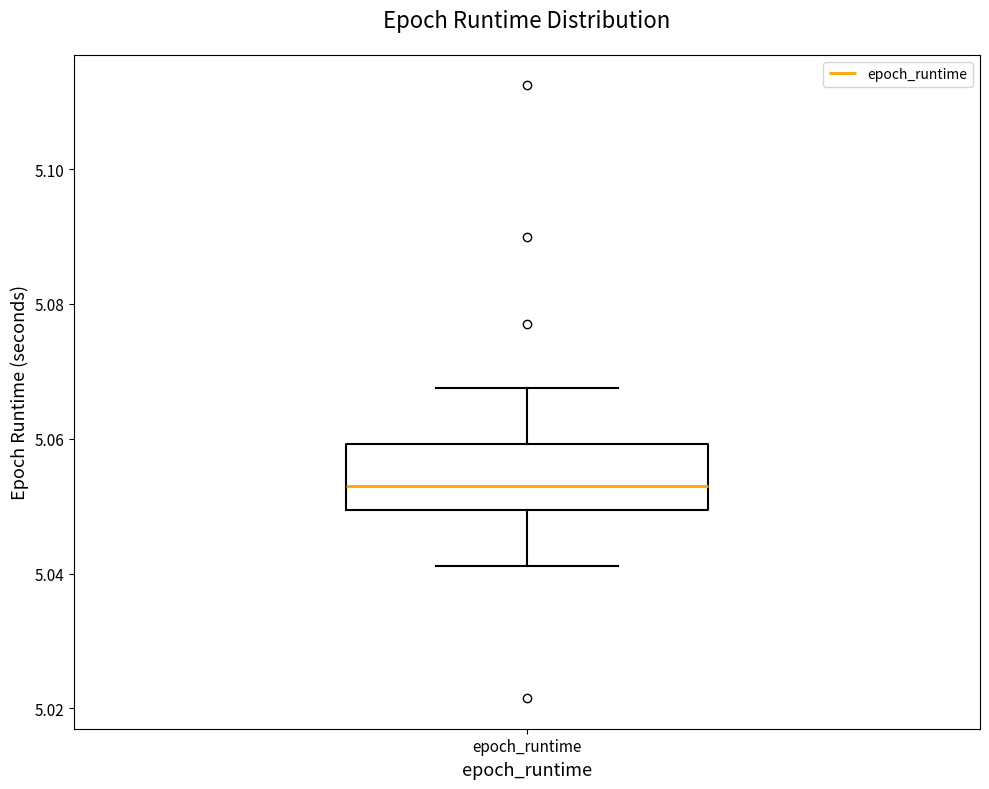

Transcribe this box plot: give where the median line is, the range the box spans, and where the two whiskers end, as read against the y-axis. The values are not printed on the chart, so give them approximately, as read against the axis.

median 5.052, box 5.050 to 5.060, whiskers 5.042 to 5.068